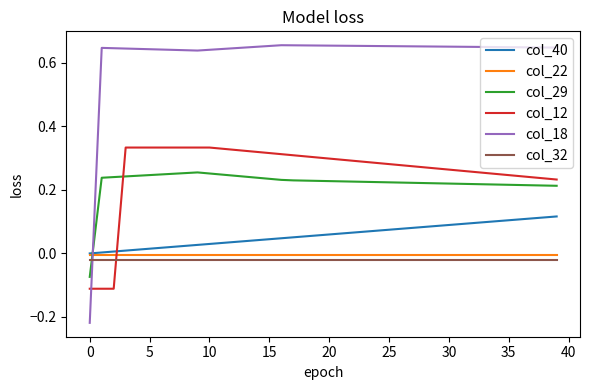

What are all the series names shown in the legend?

col_40, col_22, col_29, col_12, col_18, col_32